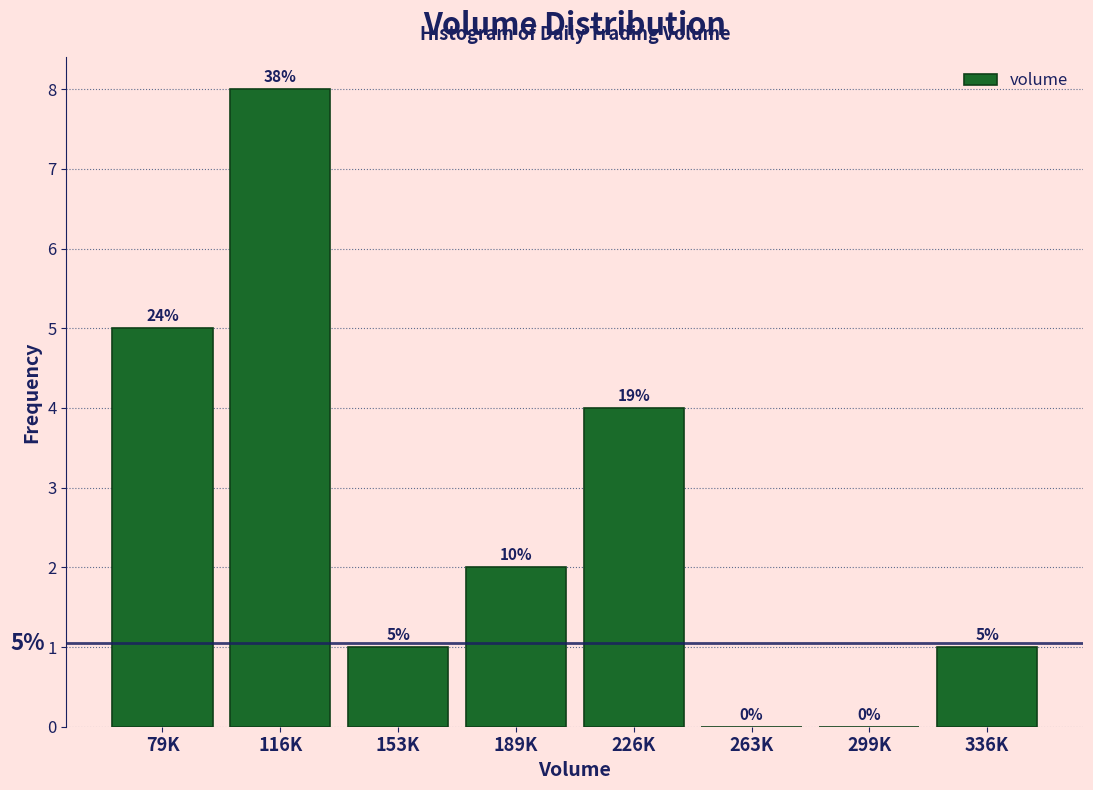

Reading left to right, extract all data points from this chart.

79K=5	116K=8	153K=1	189K=2	226K=4	263K=0	299K=0	336K=1